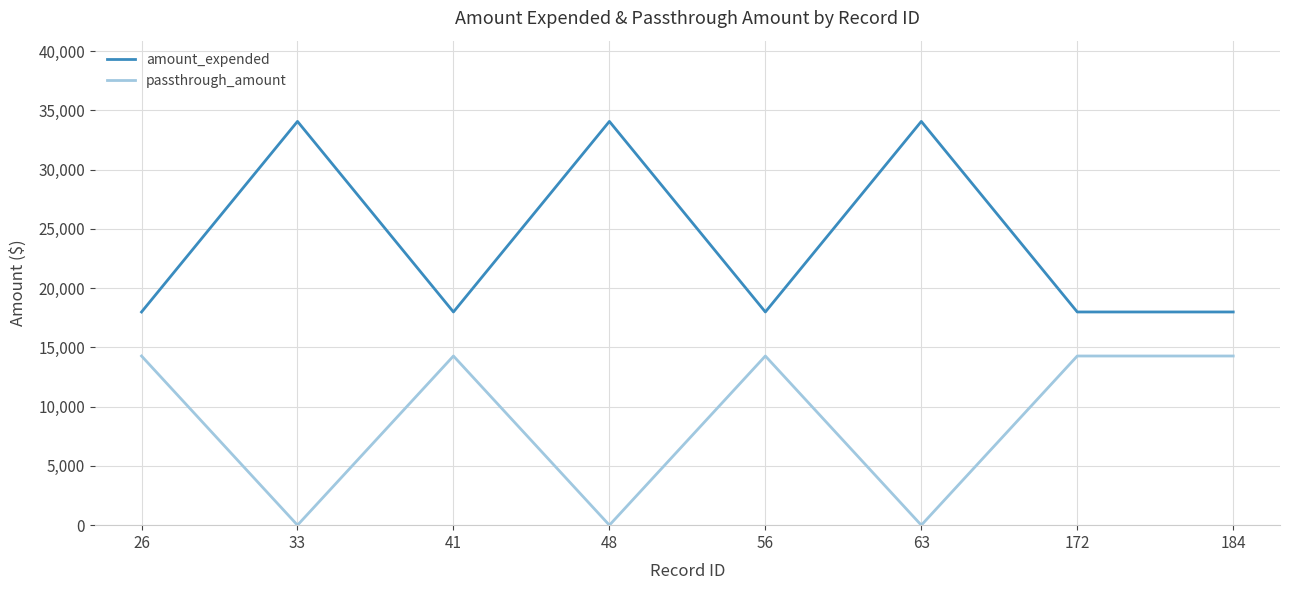

Which series changed the most between 26 and 48?

amount_expended